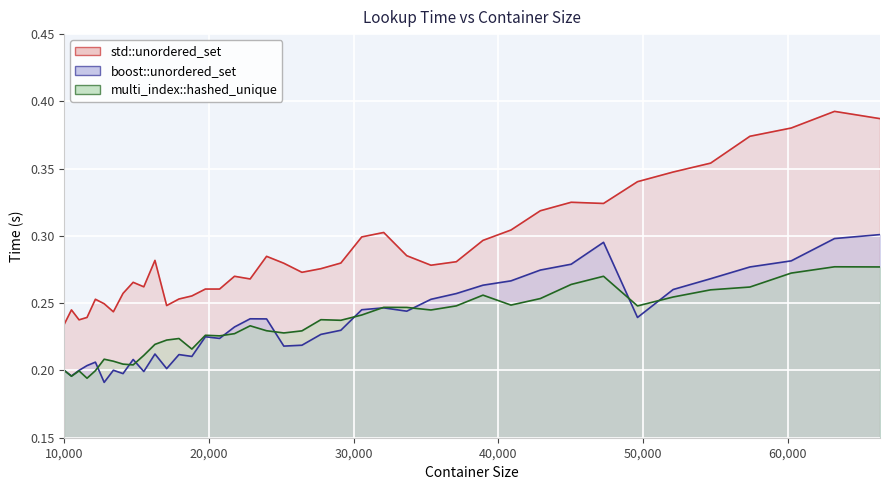

What is the difference between the maximum and minimum values in the boost::unordered_set series?

0.1